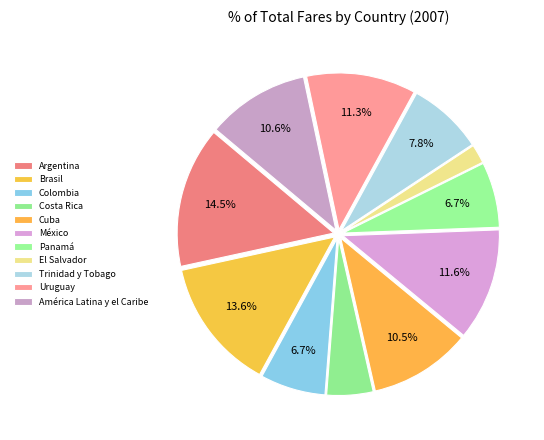

Count the number of slices in the pie.

11